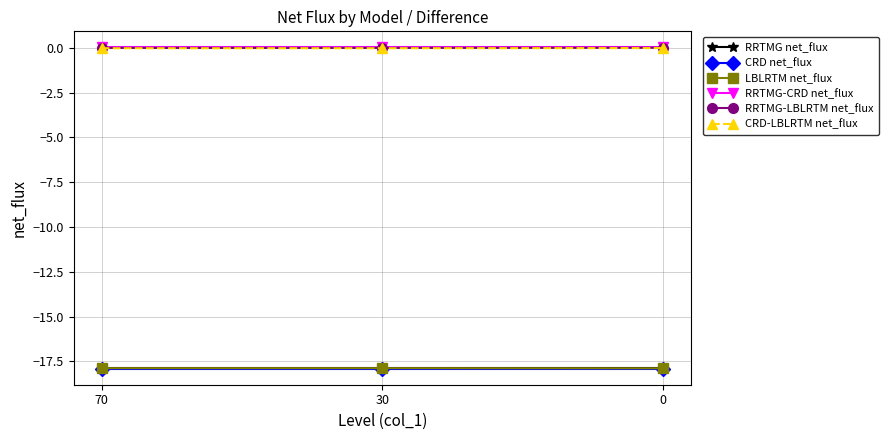

Count the number of data series in this chart.

6